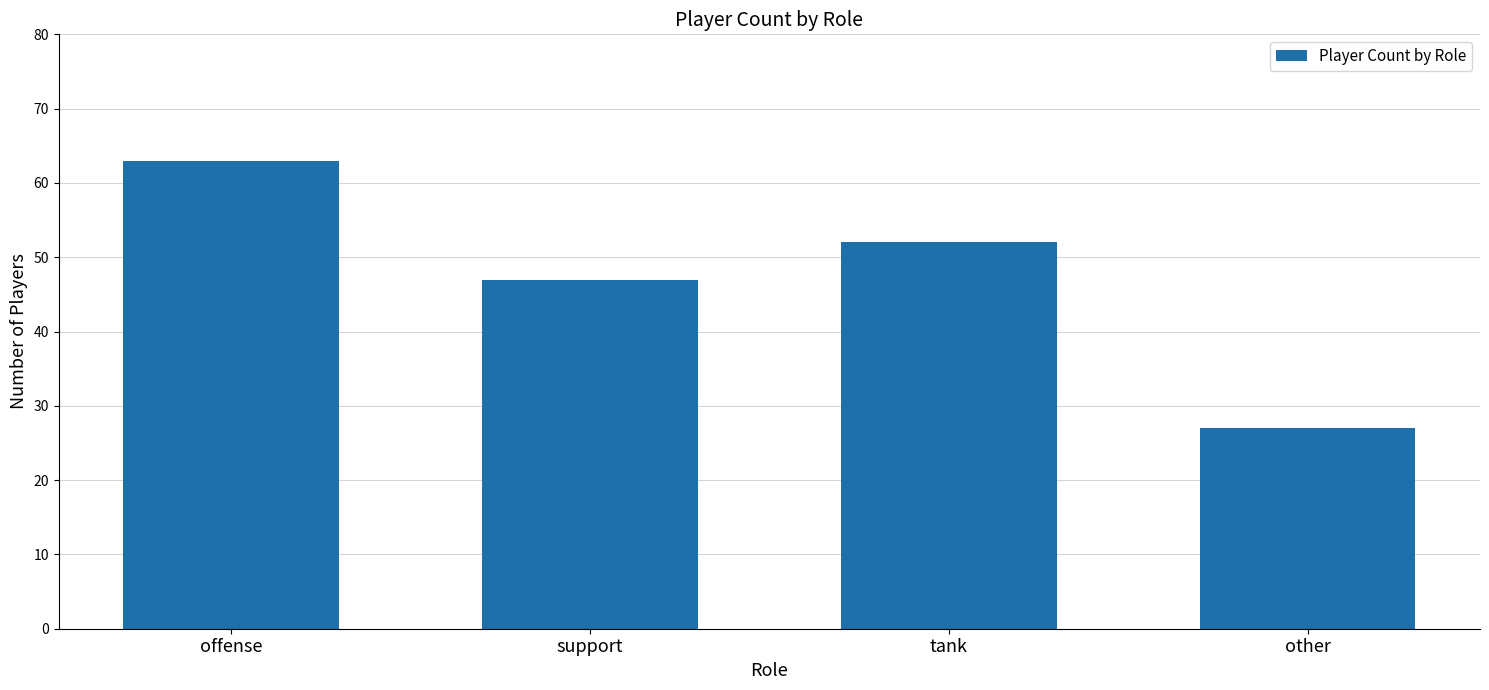

What is the greatest value displayed?

63